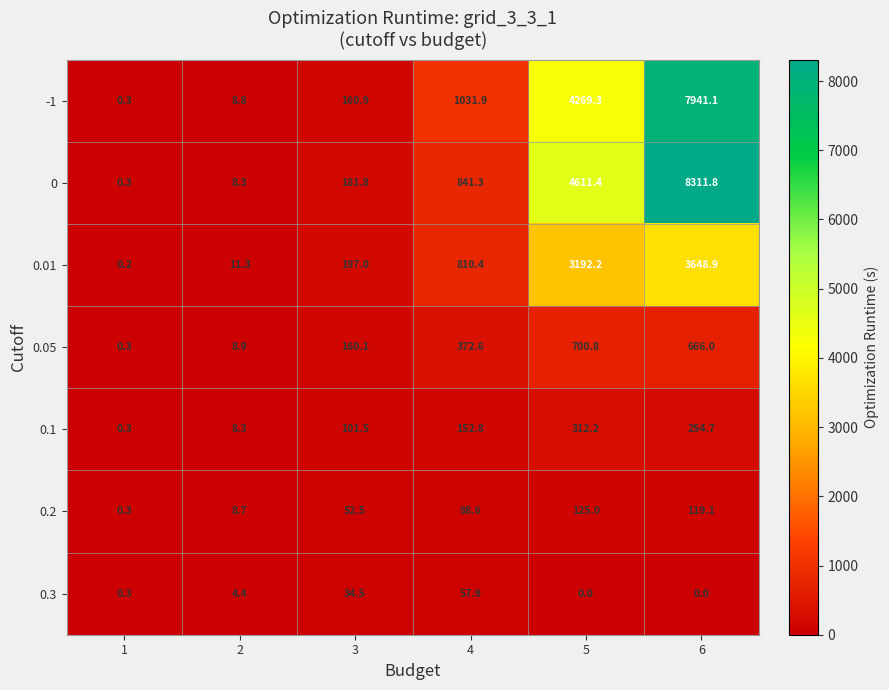

True or false: 0.05 has a value of 34.4 at 3.

False